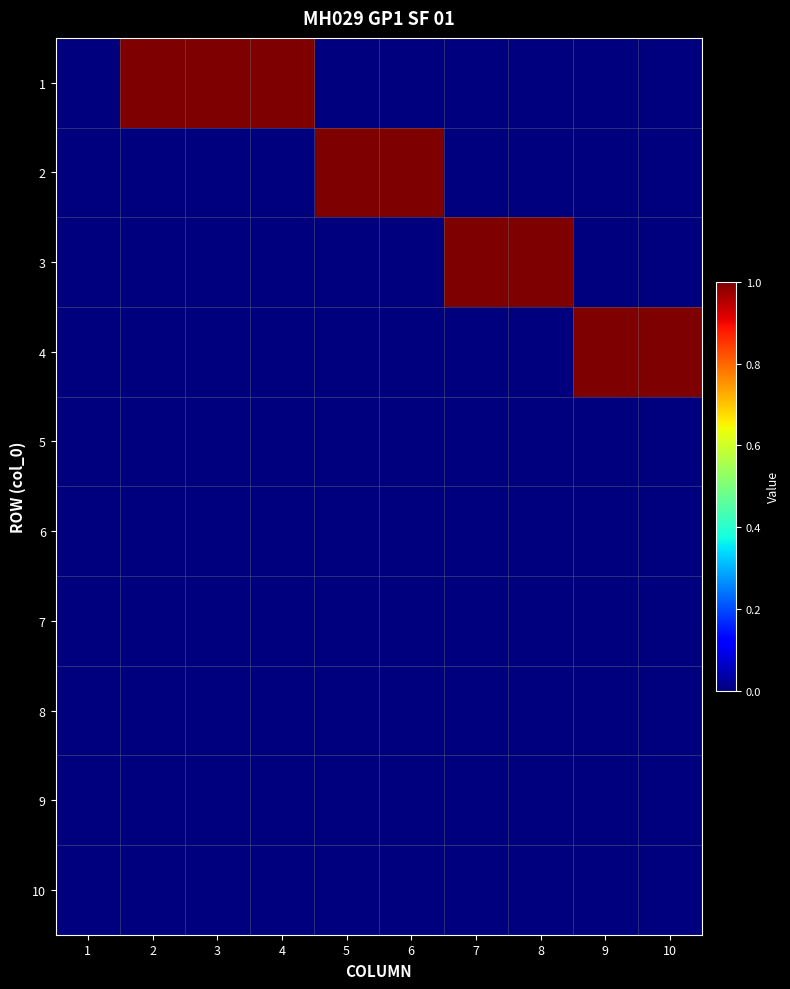

Reading left to right, transcribe all the data shown in this chart.

1: 1=0	2=1	3=1	4=1	5=0	6=0	7=0	8=0	9=0	10=0
2: 1=0	2=0	3=0	4=0	5=1	6=1	7=0	8=0	9=0	10=0
3: 1=0	2=0	3=0	4=0	5=0	6=0	7=1	8=1	9=0	10=0
4: 1=0	2=0	3=0	4=0	5=0	6=0	7=0	8=0	9=1	10=1
5: 1=0	2=0	3=0	4=0	5=0	6=0	7=0	8=0	9=0	10=0
6: 1=0	2=0	3=0	4=0	5=0	6=0	7=0	8=0	9=0	10=0
7: 1=0	2=0	3=0	4=0	5=0	6=0	7=0	8=0	9=0	10=0
8: 1=0	2=0	3=0	4=0	5=0	6=0	7=0	8=0	9=0	10=0
9: 1=0	2=0	3=0	4=0	5=0	6=0	7=0	8=0	9=0	10=0
10: 1=0	2=0	3=0	4=0	5=0	6=0	7=0	8=0	9=0	10=0